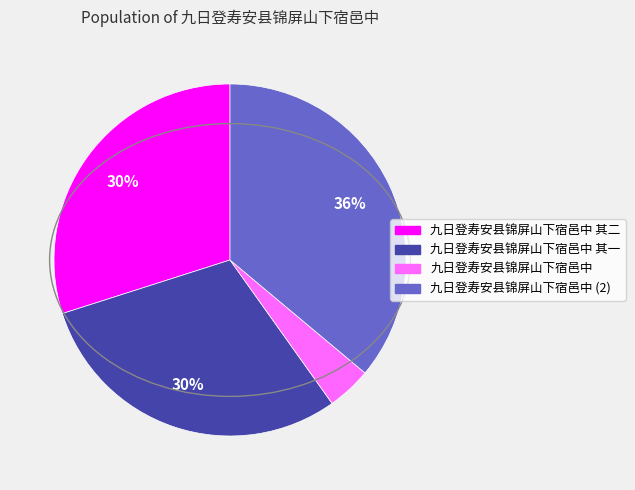

Do 九日登寿安县锦屏山下宿邑中 and 九日登寿安县锦屏山下宿邑中 其二 together represent more than half of the pie?

No